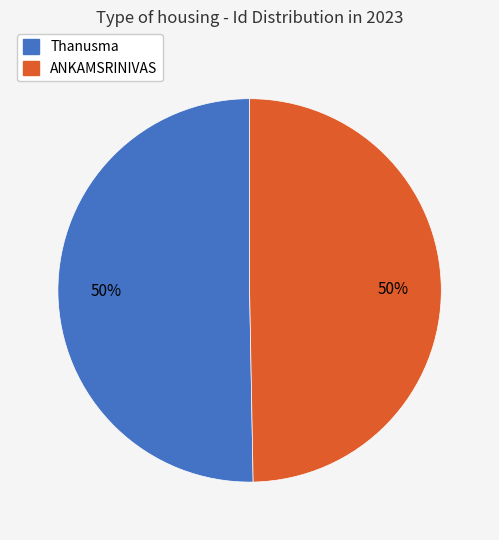

Count the number of slices in the pie.

2